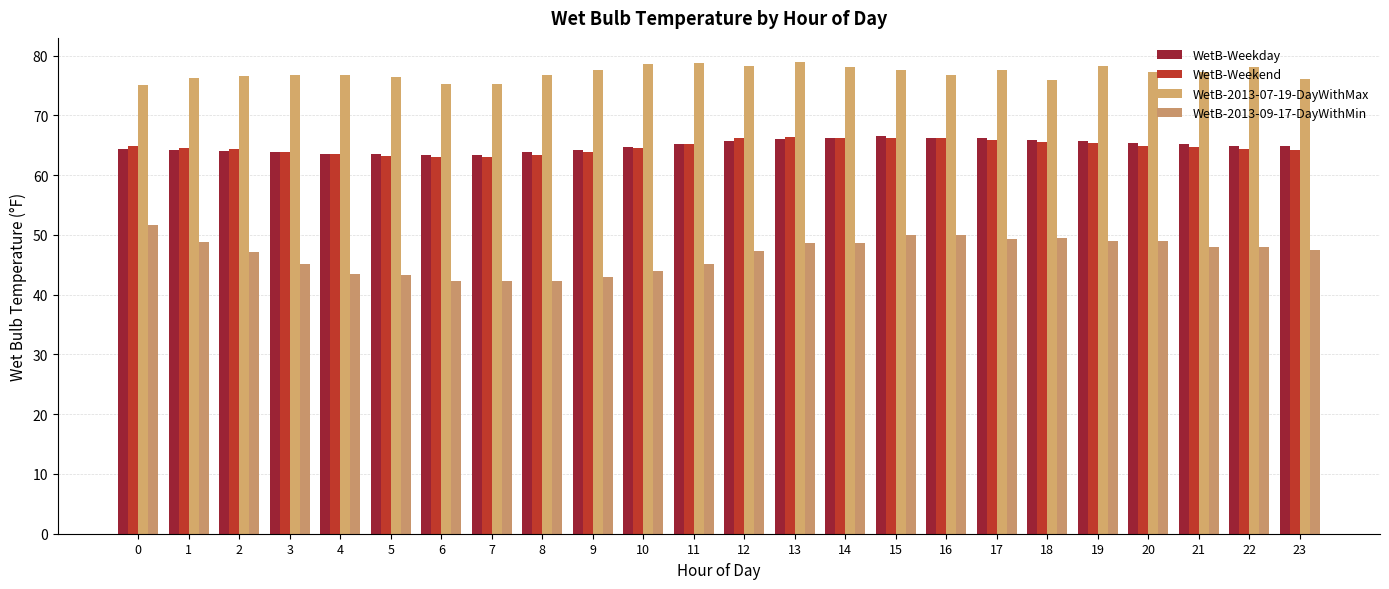

How many groups of bars are there?

24